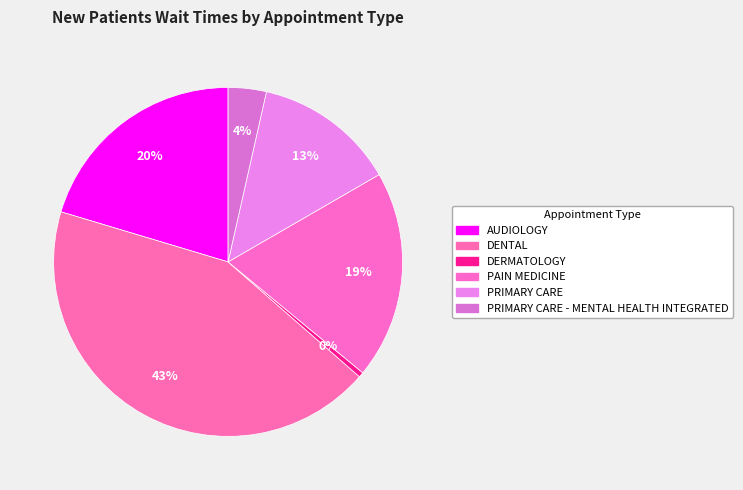

Does any single category account for the majority?

No